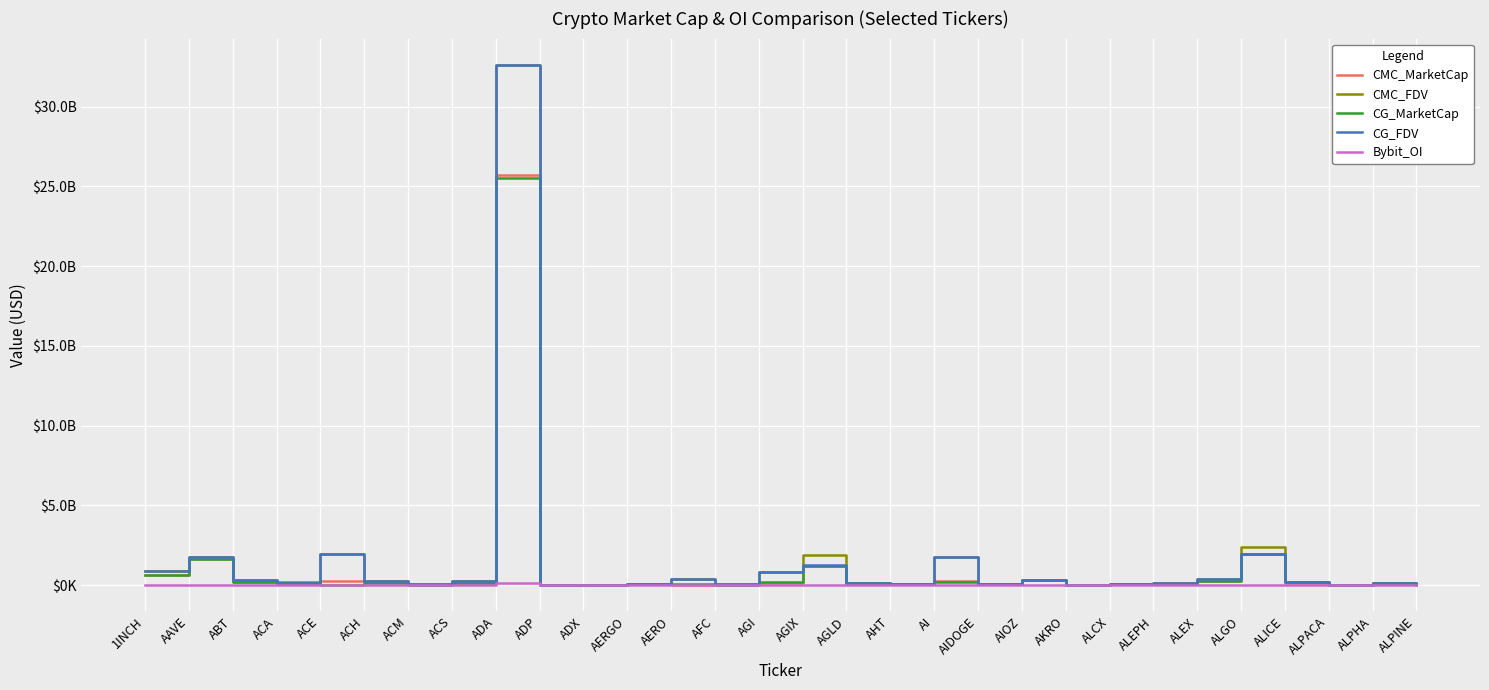

What are all the series names shown in the legend?

CMC_MarketCap, CMC_FDV, CG_MarketCap, CG_FDV, Bybit_OI